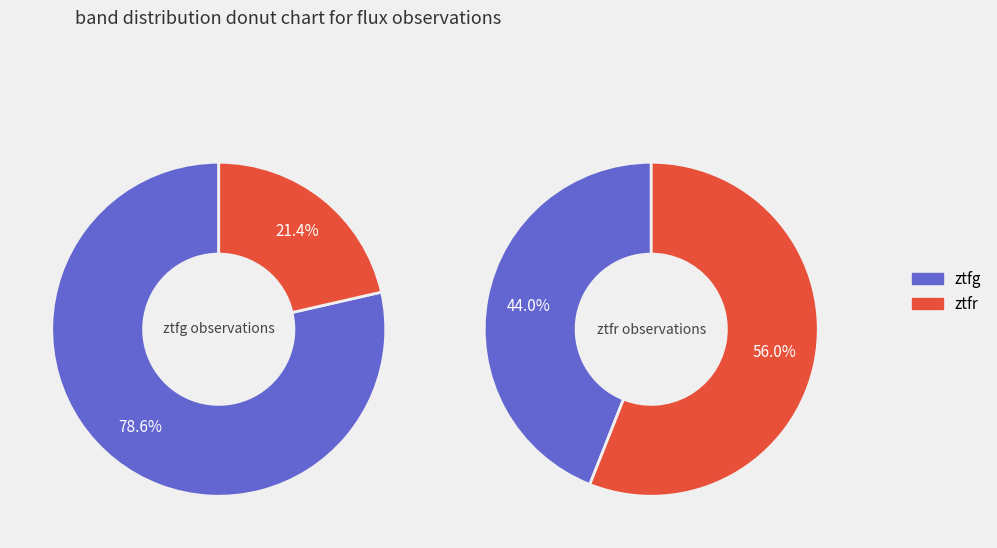

Rank the categories by value from highest to lowest.

ztfr, ztfg